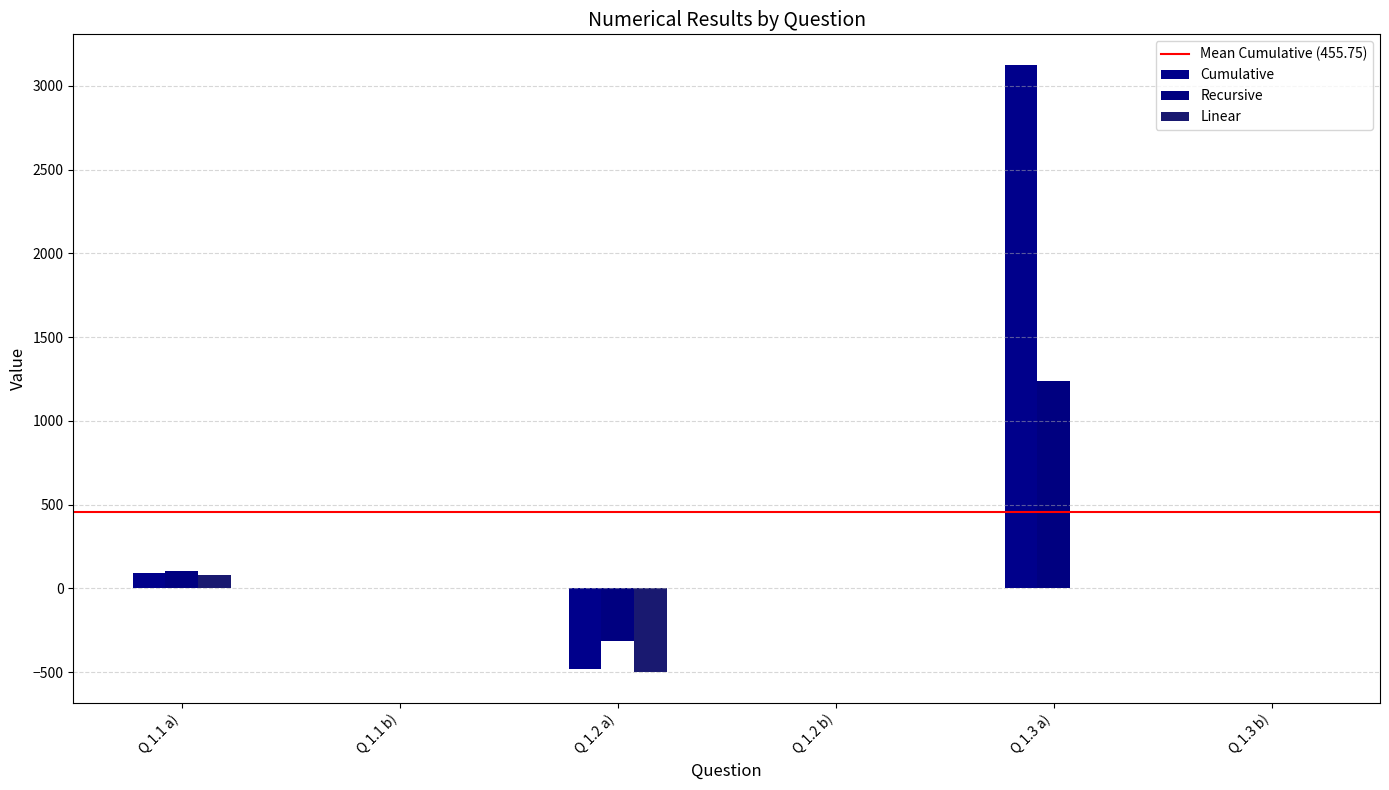

How many groups of bars are there?

6